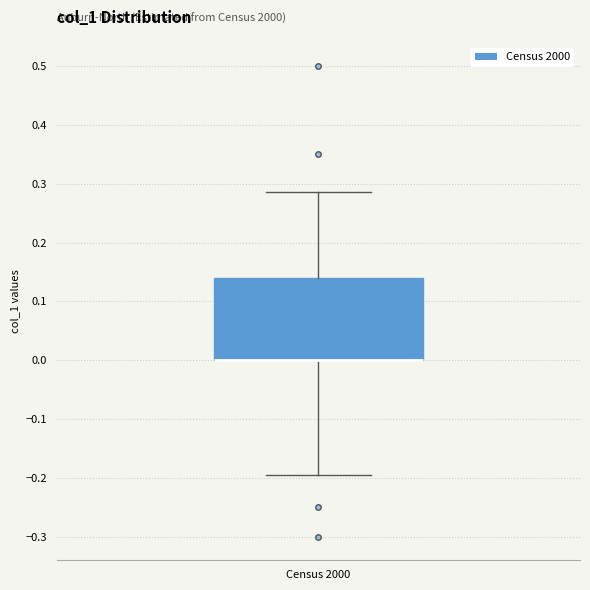

Where does the upper whisker of the box for Census 2000 end on the y-axis? The values are not printed on the chart, so give them approximately, as read against the axis.

0.29